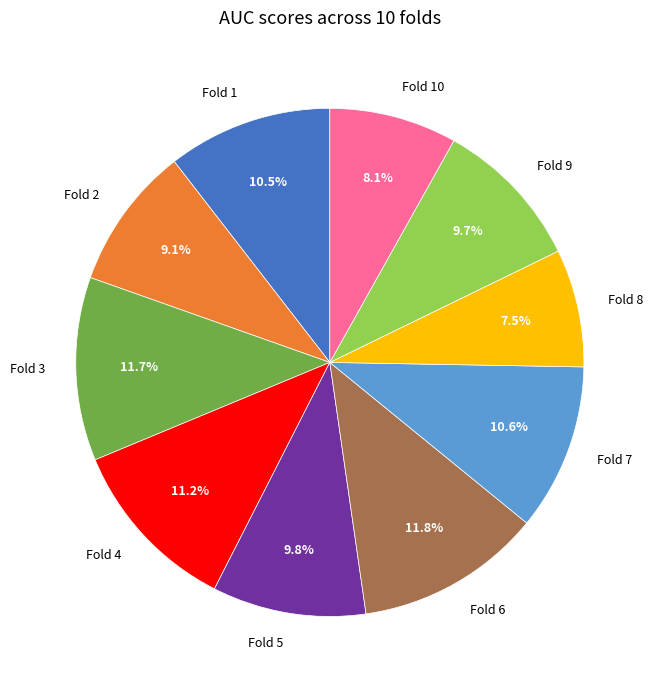

To the nearest percent, what percentage of the pie is Fold 6?

12%